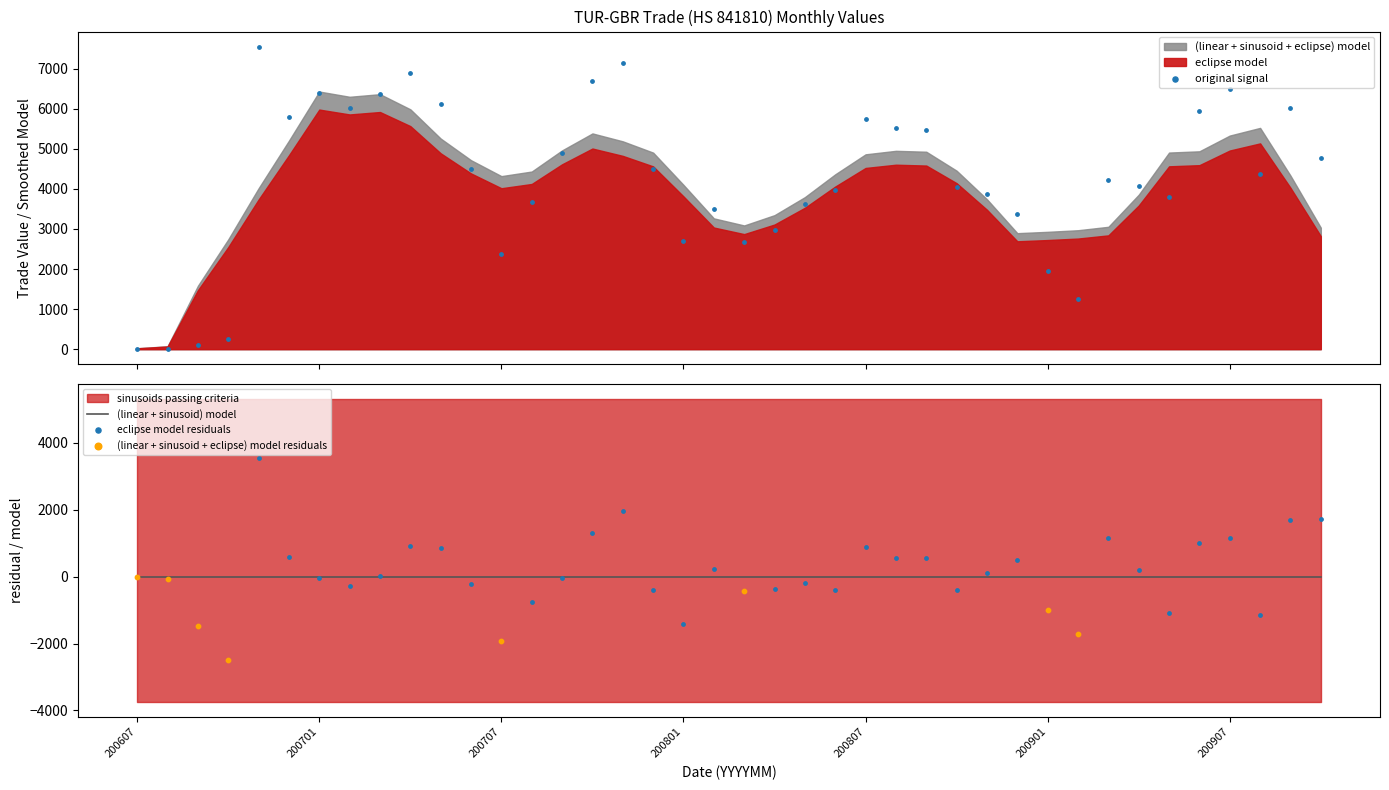

What is the change in value from 200607 to 200710?

+6684